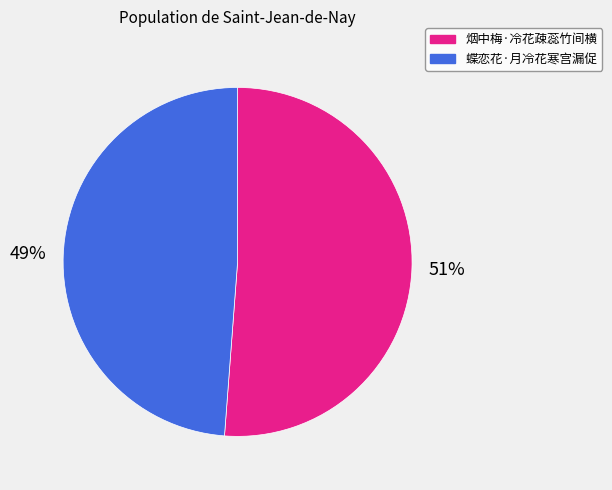

Is the sum of 烟中梅·冷花疎蕊竹间横 and 蝶恋花·月冷花寒宫漏促 greater than half?

Yes